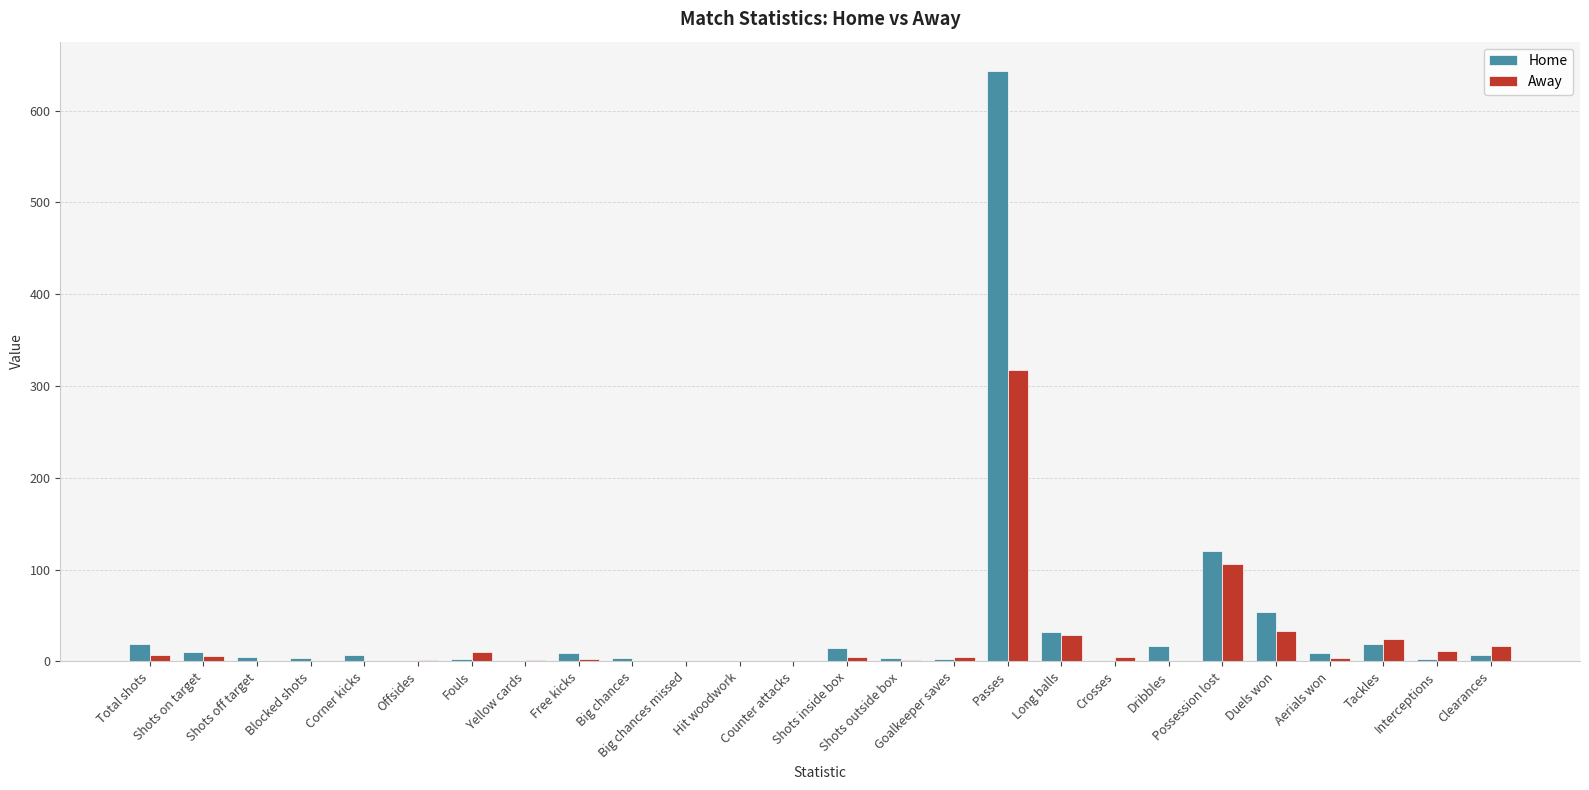

What is the maximum value for Home?

643